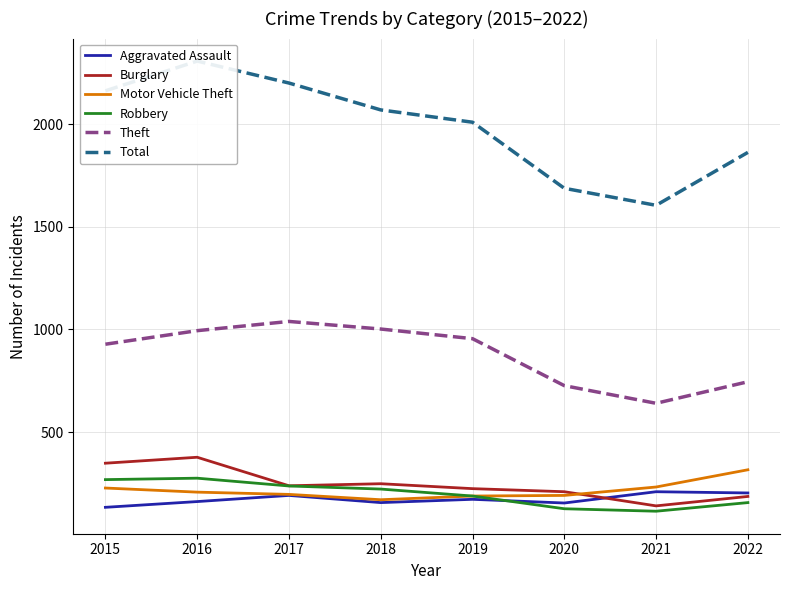

How many values in the Burglary series are below 238?

4